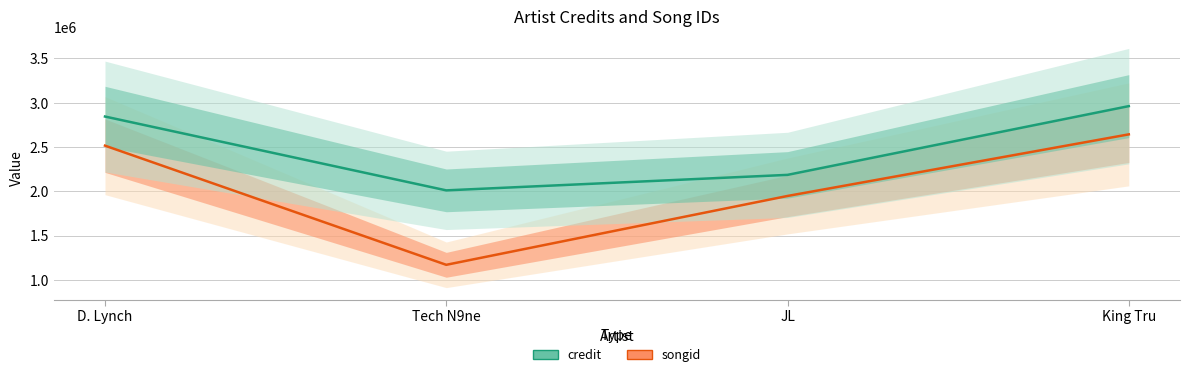

Which series has the widest spread of values?

songid